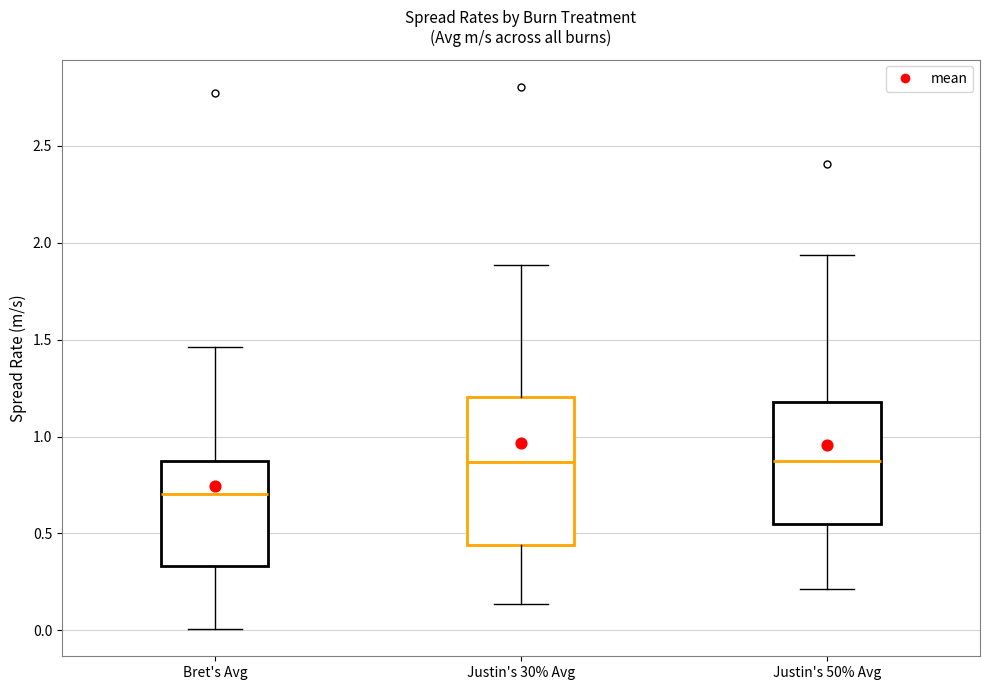

Which box is the tallest, from its lower edge to its upper edge?

Justin's 30% Avg